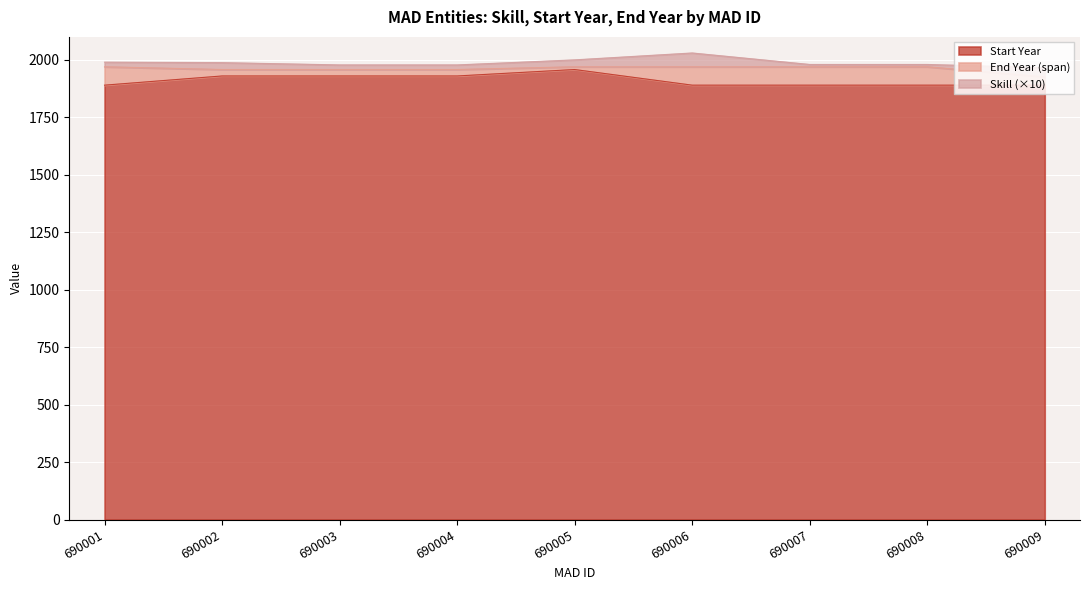

Between 690003 and 690001, which is larger?

690003